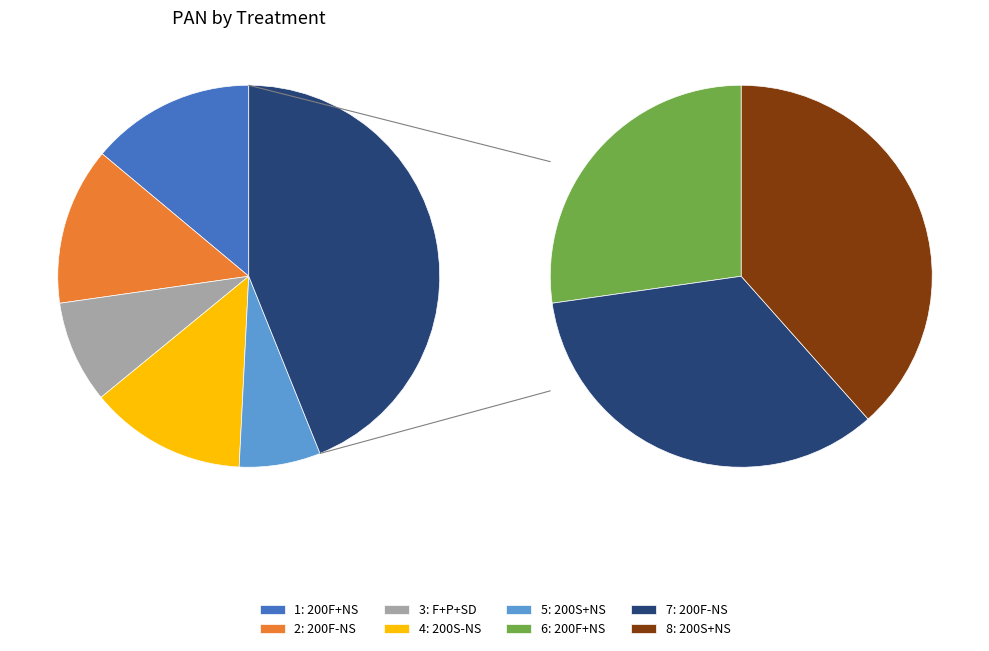

Which slice is the smallest?

200S+NS